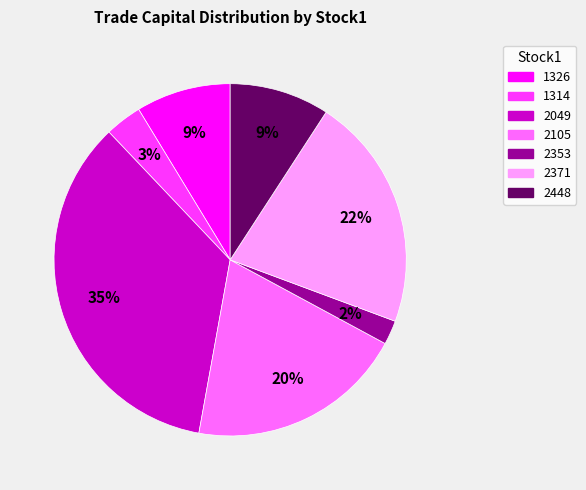

Count the number of slices in the pie.

7